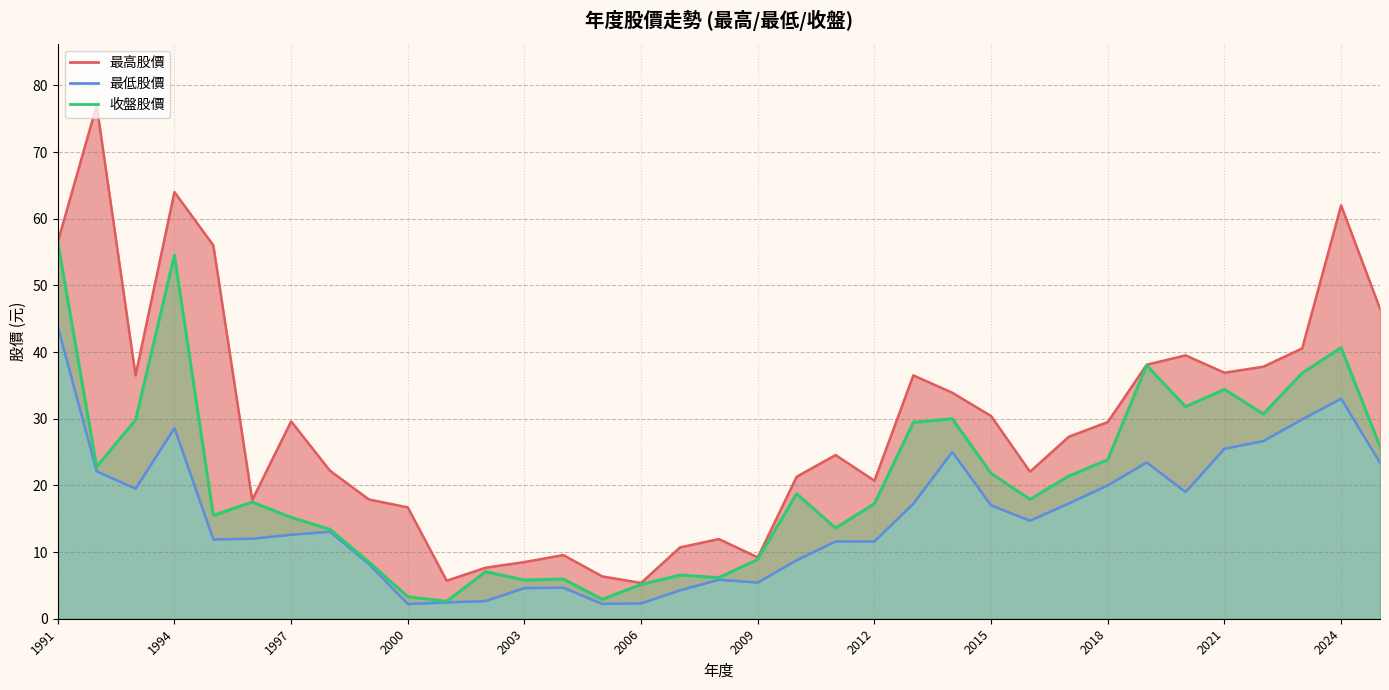

What is the maximum value shown in the chart?

77.0